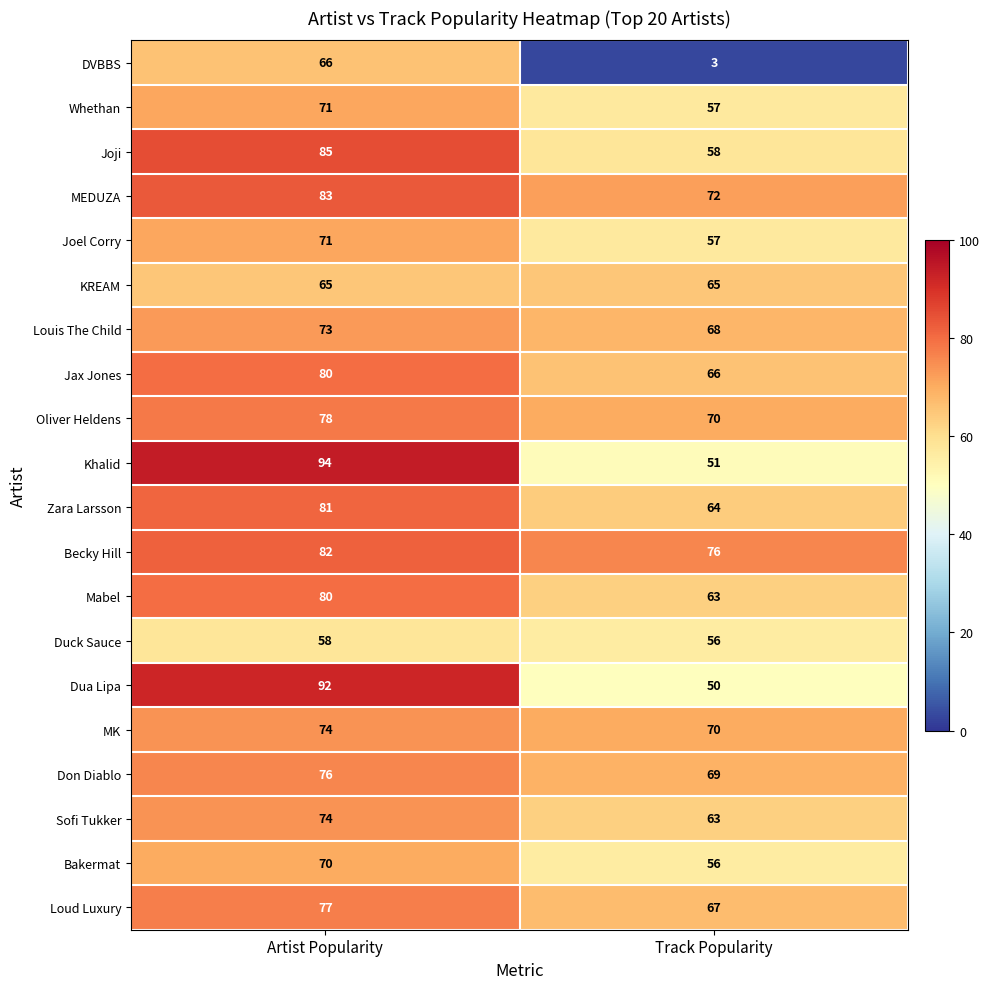

What is the difference between the maximum and minimum values in the MEDUZA series?

11